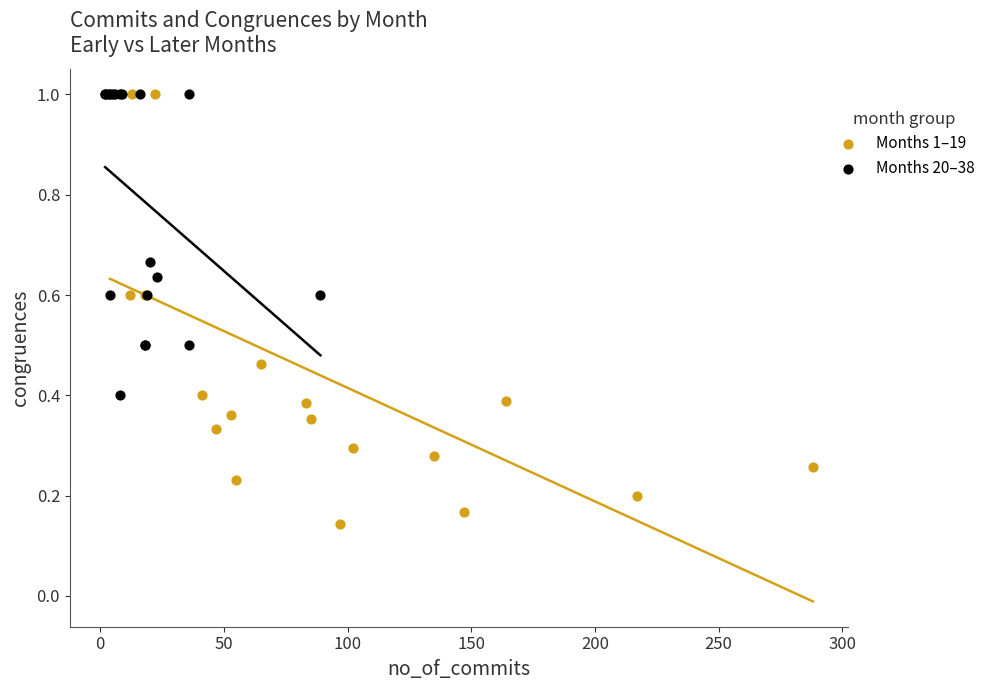

Which series reaches the minimum Y coordinate?

Months 1–19